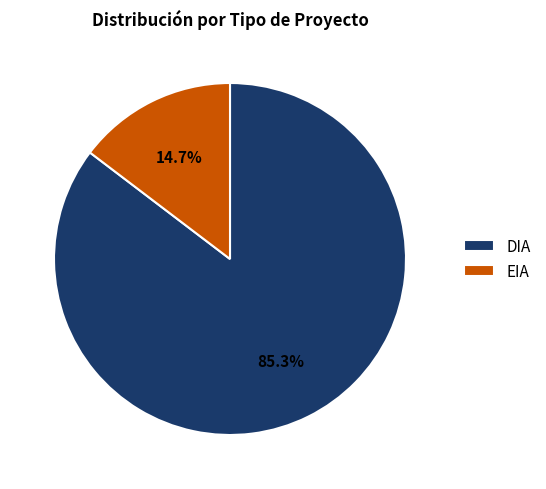

To the nearest percent, what percentage of the pie is EIA?

15%